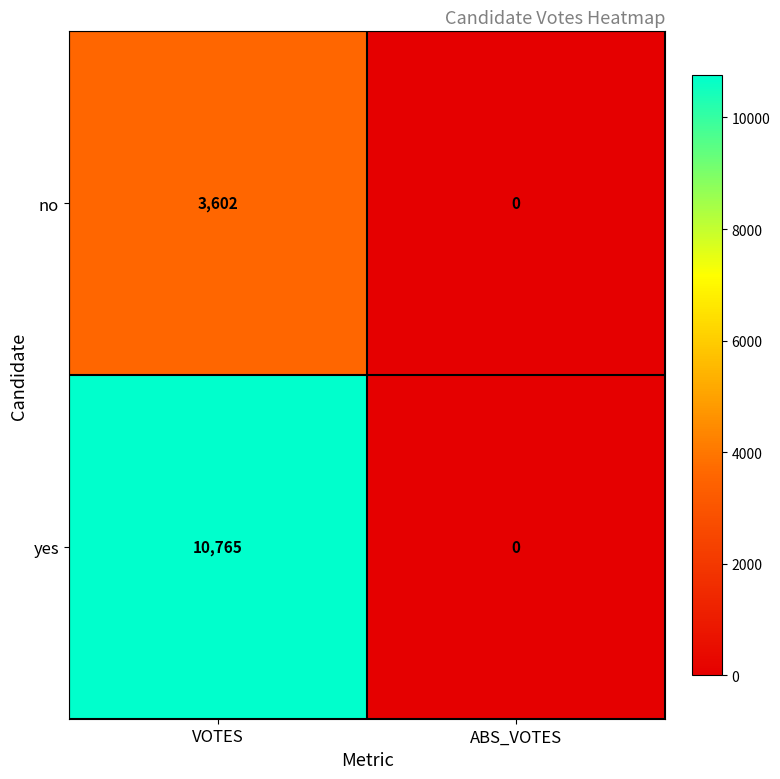

What is the spread (max minus min) of values at VOTES?

7163